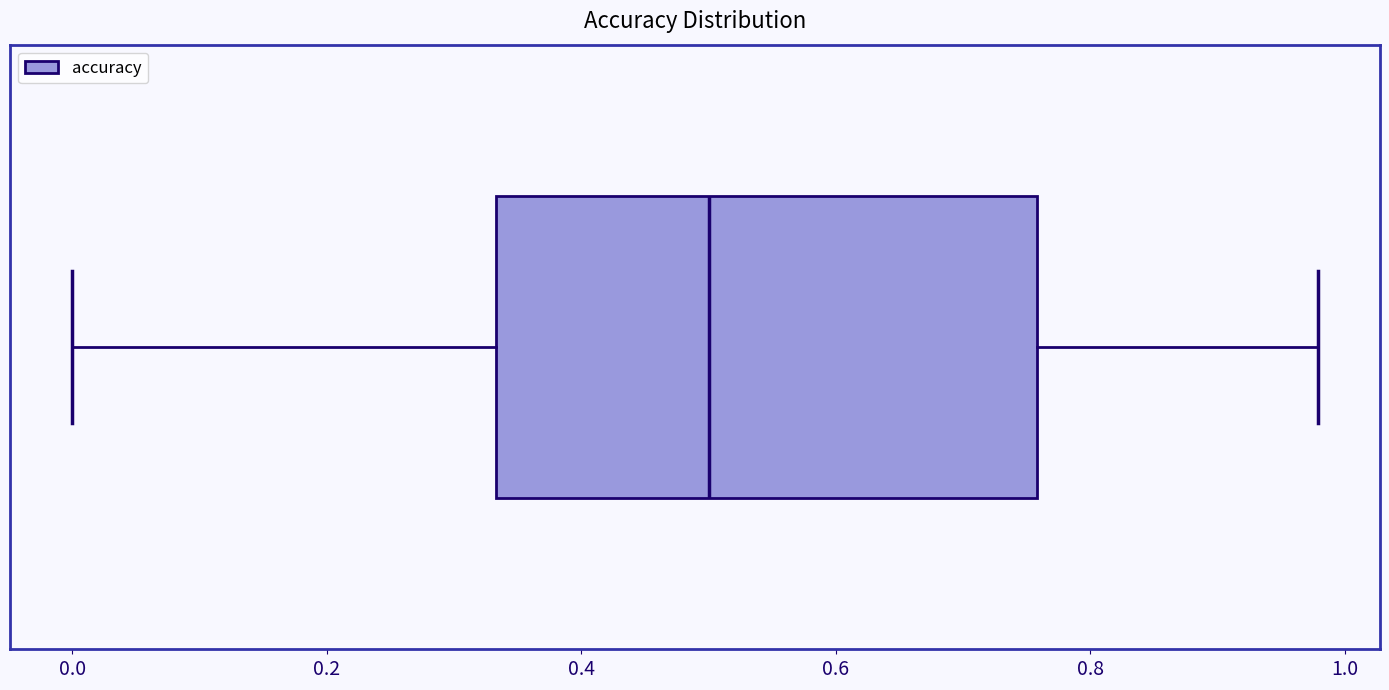

Transcribe this box plot: give where the median line is, the range the box spans, and where the two whiskers end, as read against the x-axis. The values are not printed on the chart, so give them approximately, as read against the axis.

median 0.50, box 0.34 to 0.76, whiskers 0.00 to 0.98